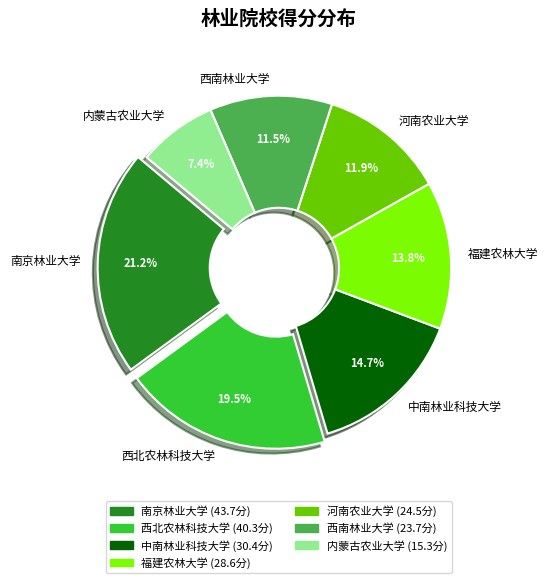

What percentage is the 河南农业大学 slice, to the nearest percent?

12%